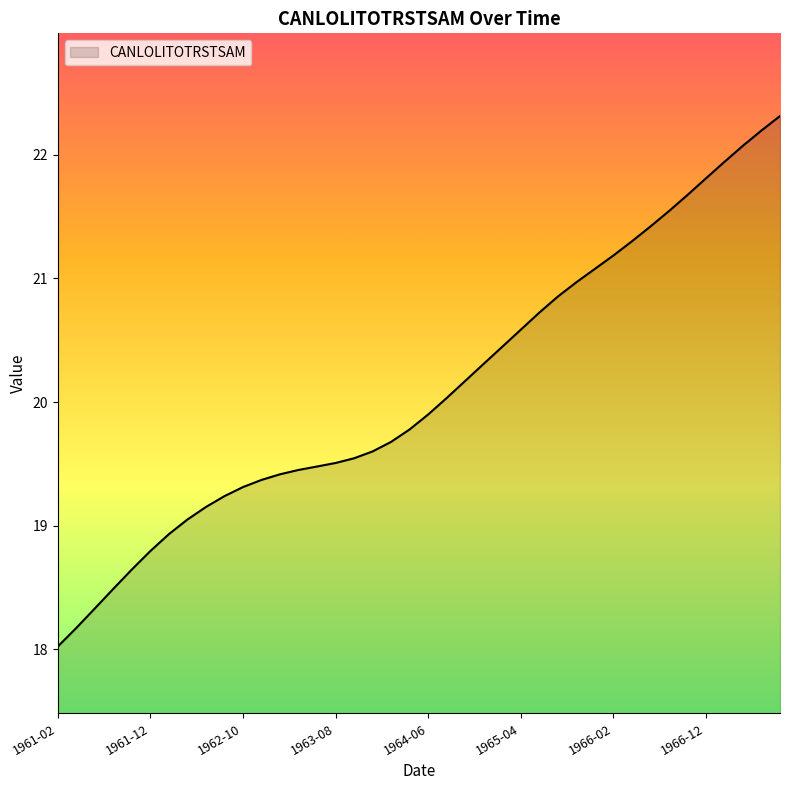

Reading left to right, what are all the values shown in this chart?

18.0	18.2	18.3	18.5	18.6	18.8	18.9	19.0	19.2	19.2	19.3	19.4	19.4	19.4	19.5	19.5	19.5	19.6	19.7	19.8	19.9	20.0	20.2	20.3	20.4	20.6	20.7	20.9	21.0	21.1	21.2	21.3	21.4	21.5	21.7	21.8	21.9	22.1	22.2	22.3